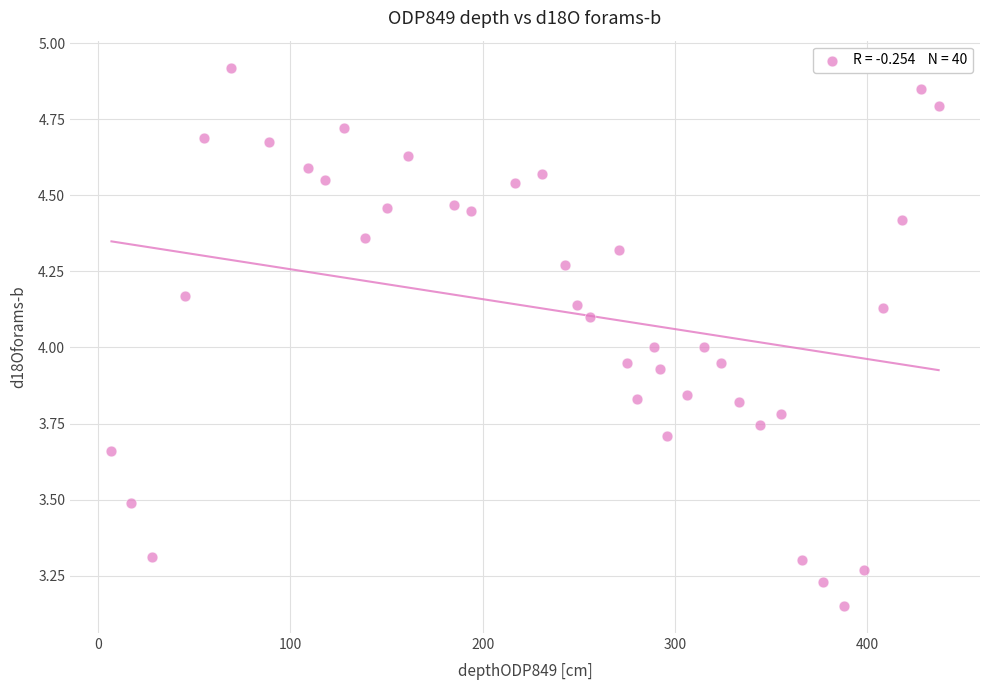

What is the range of X values (max minus min)?

430.0